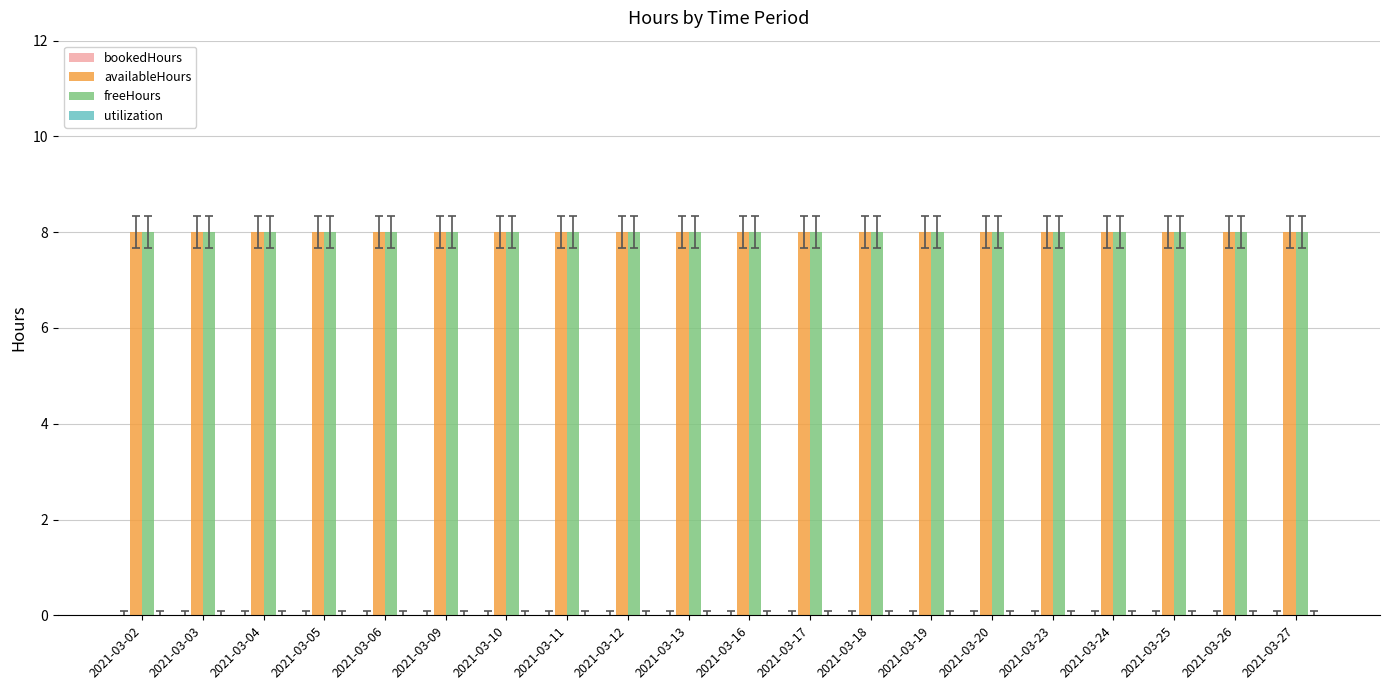

What is the average value of the availableHours series?

8